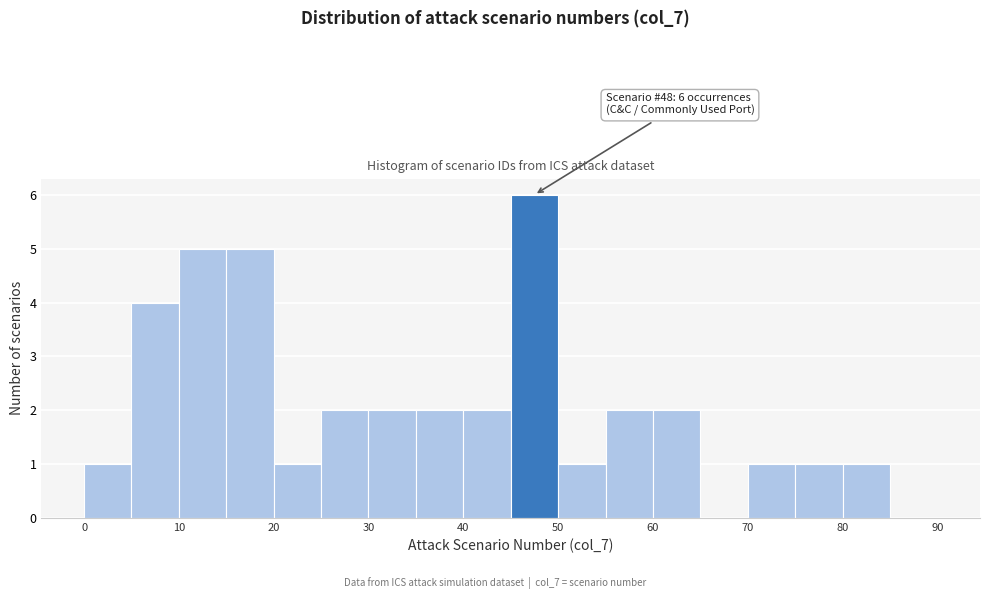

Over which range of the x-axis is the bar tallest?

45 to 50